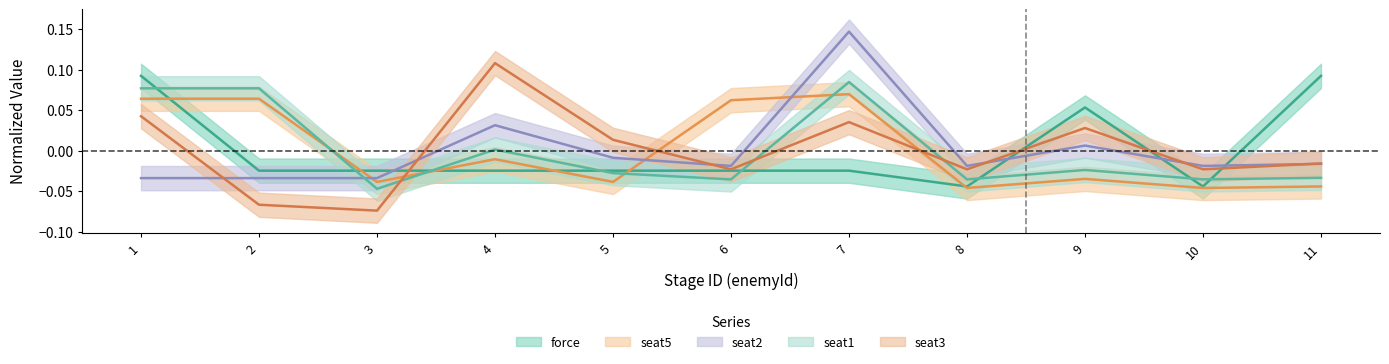

What is the highest value of the seat2 series?

0.1